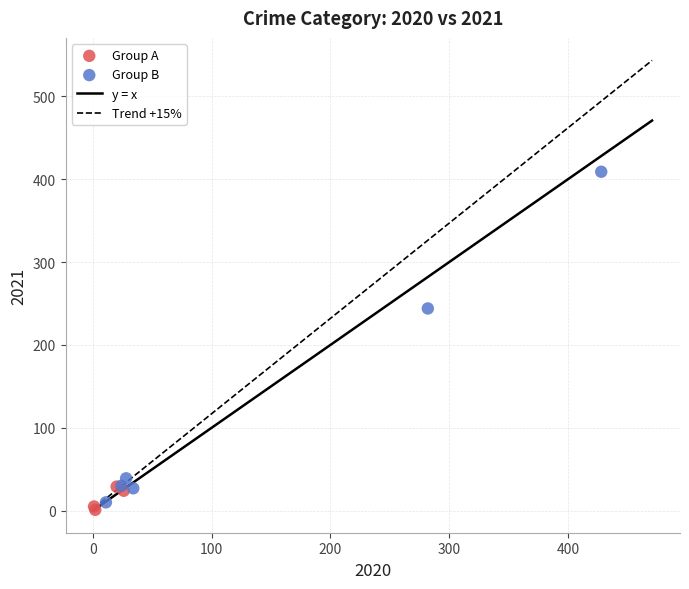

Which series has the widest spread of Y values?

Group B